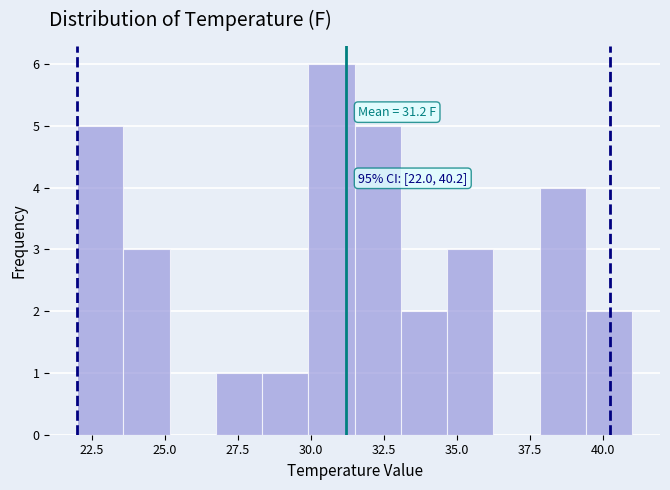

Around what value on the x-axis is the tallest bar? Give the approximate position of its centre, as read against the axis.

30.5